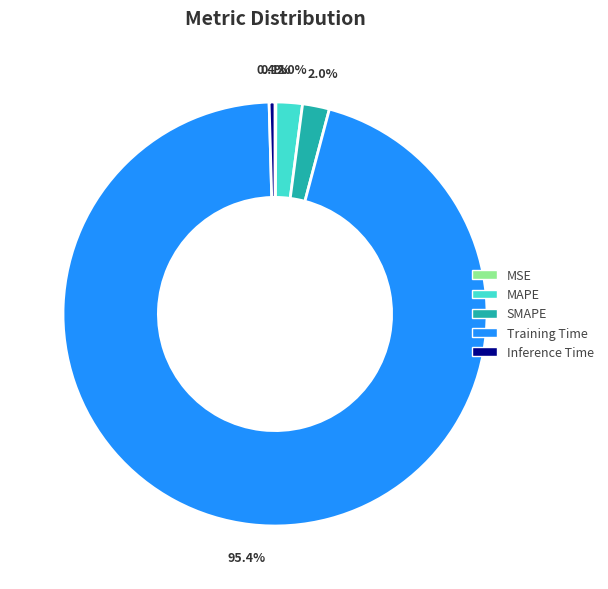

The Training Time slice represents 95% of the pie. True or false?

True